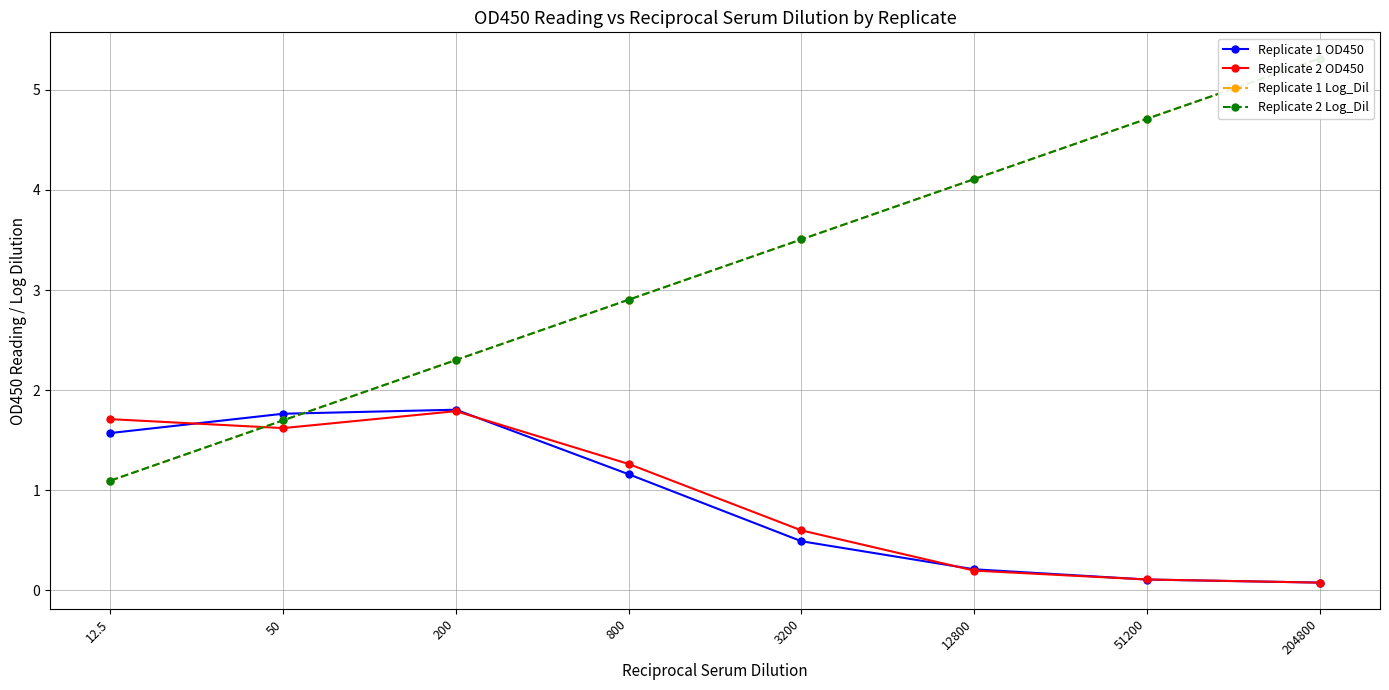

True or false: Replicate 1 Log_Dil and Replicate 2 OD450 intersect in this chart.

True